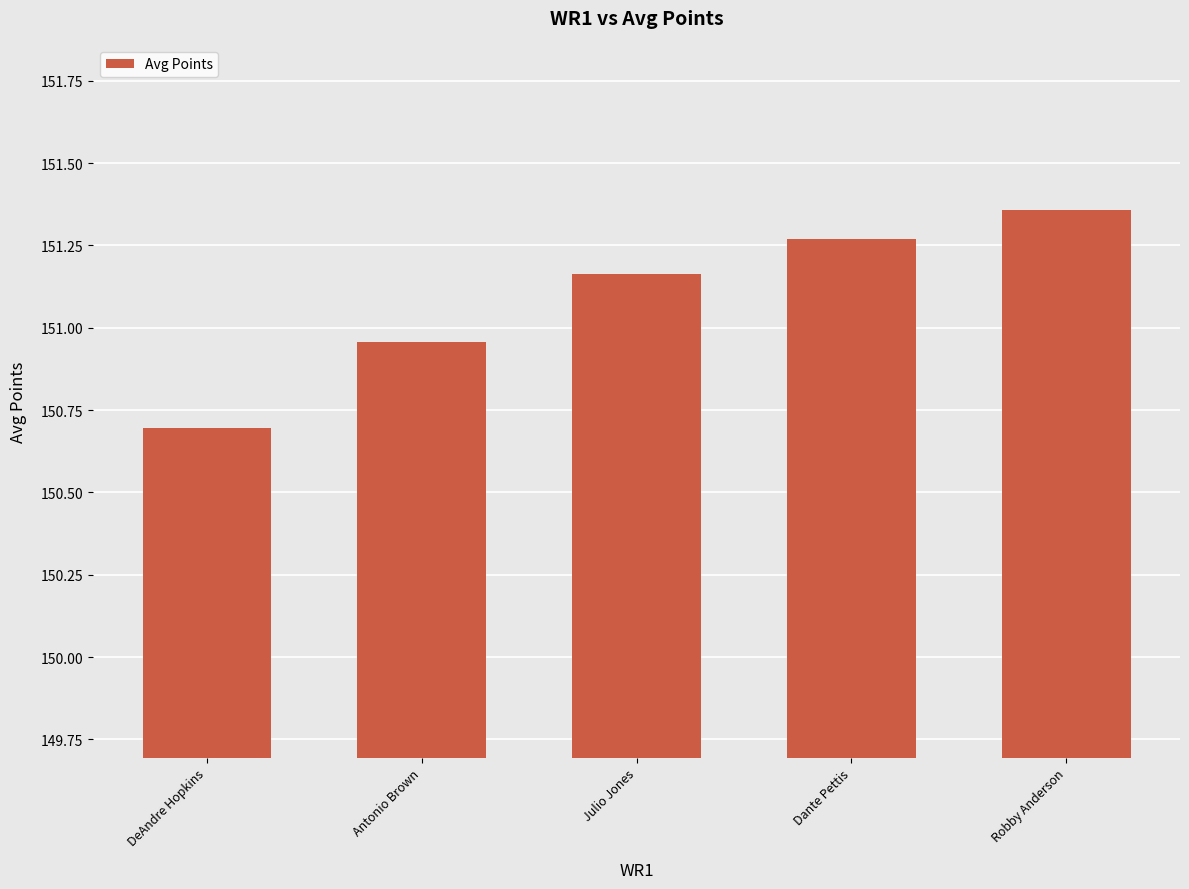

At which label is the value closest to 151?

Antonio Brown